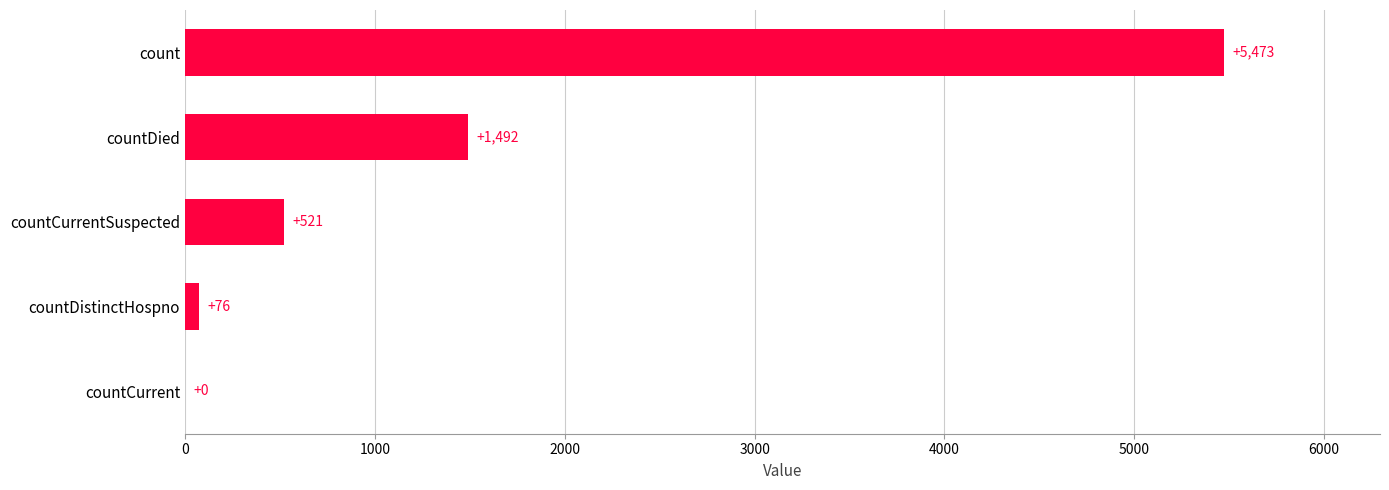

The value at countDied is 2284. True or false?

False